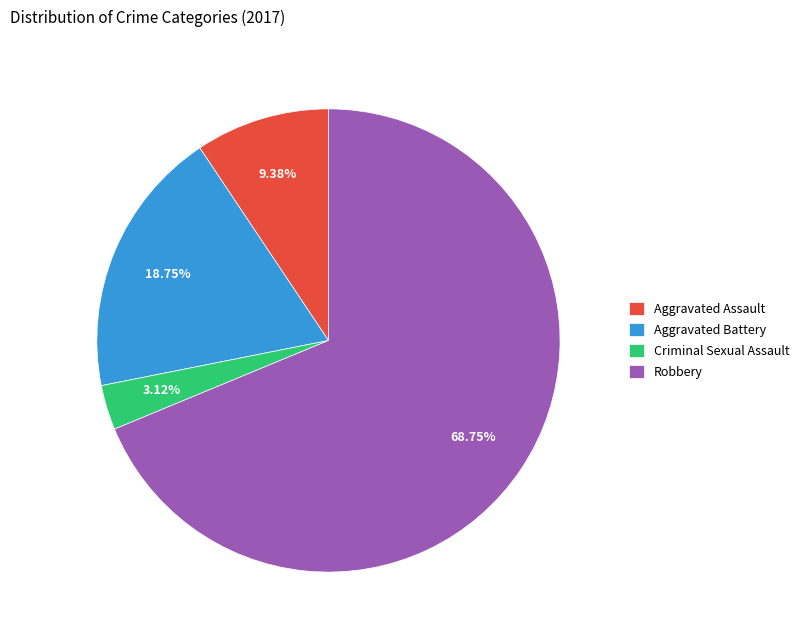

What percentage is the Criminal Sexual Assault slice, to the nearest percent?

3%